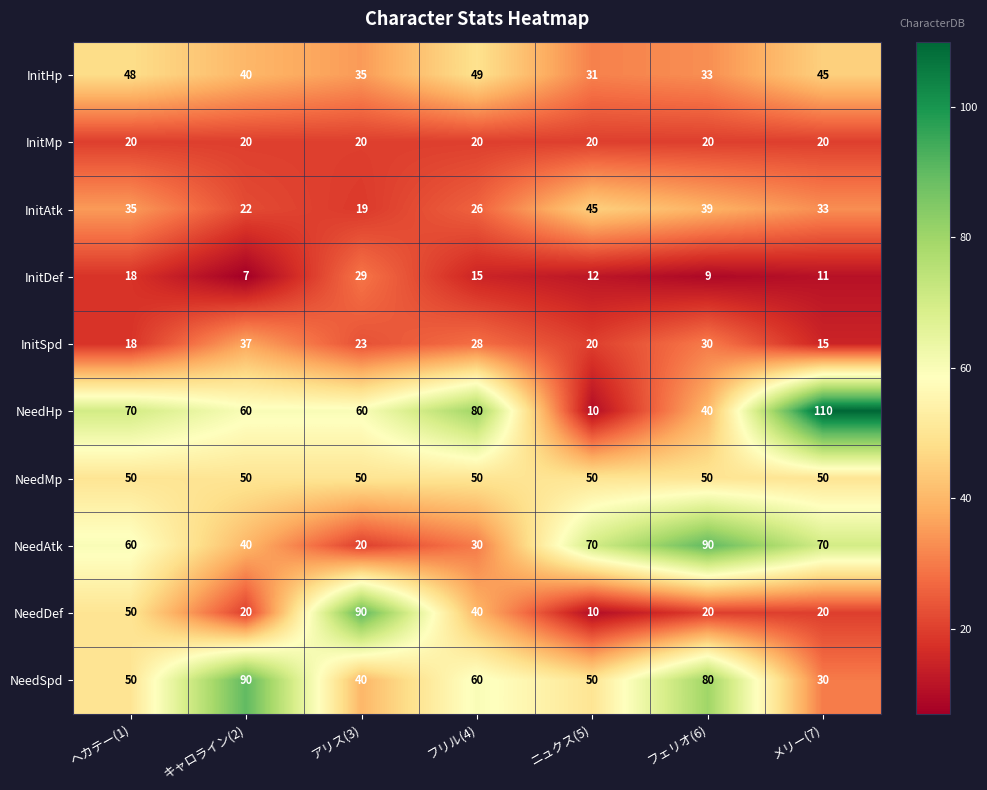

At which category is the sum across all series the highest?

ヘカテー(1)